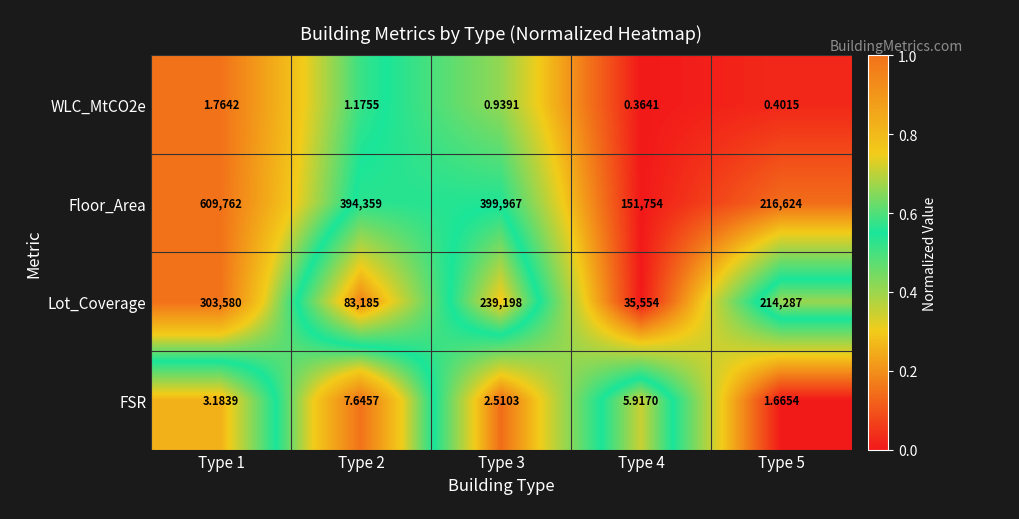

Which series has the largest total across all categories?

Floor_Area